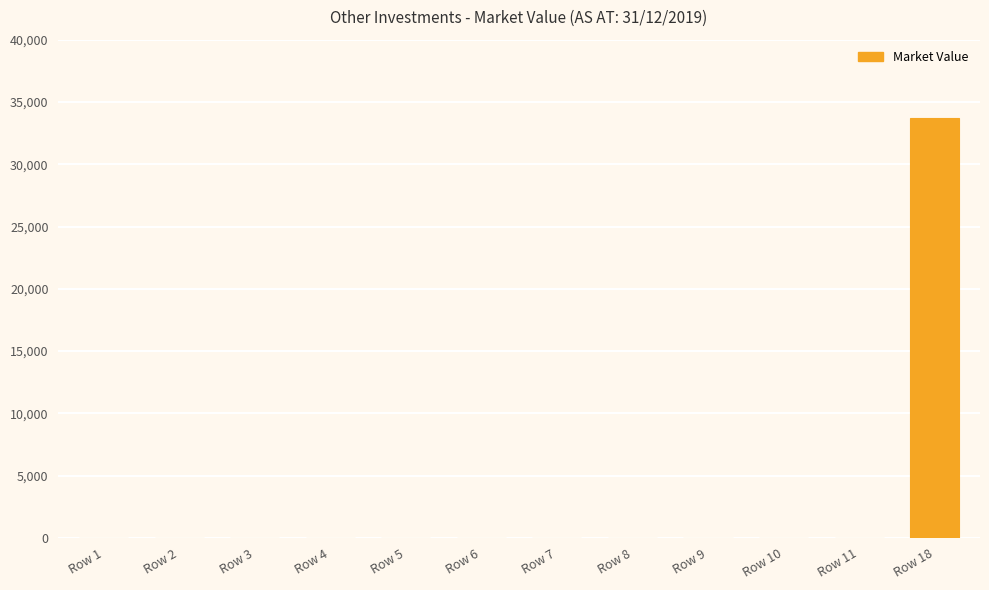

Which label corresponds to the largest value in the chart?

Row 18